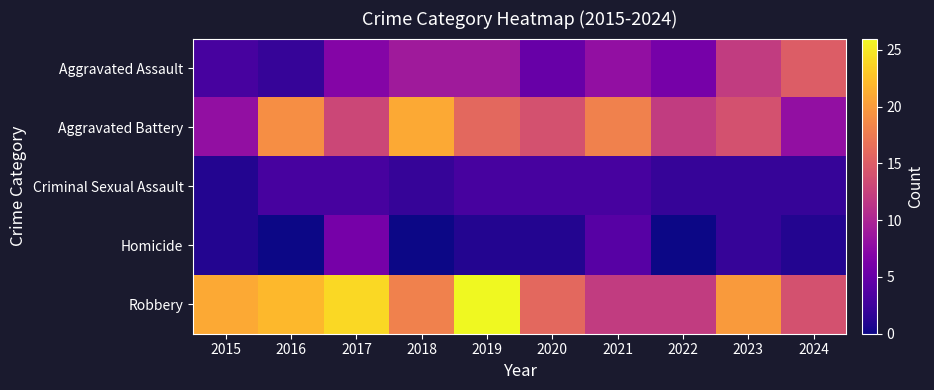

At 2023, list the series in order from smallest to largest.

Criminal Sexual Assault, Homicide, Aggravated Assault, Aggravated Battery, Robbery